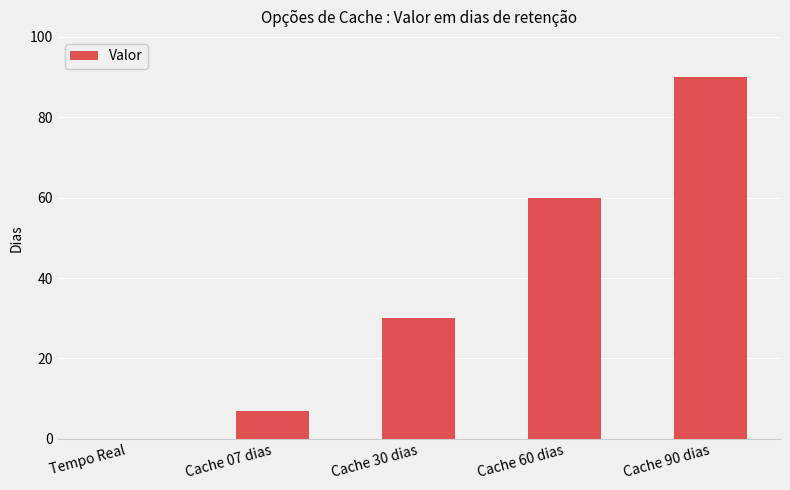

What is the sum of all values?

187